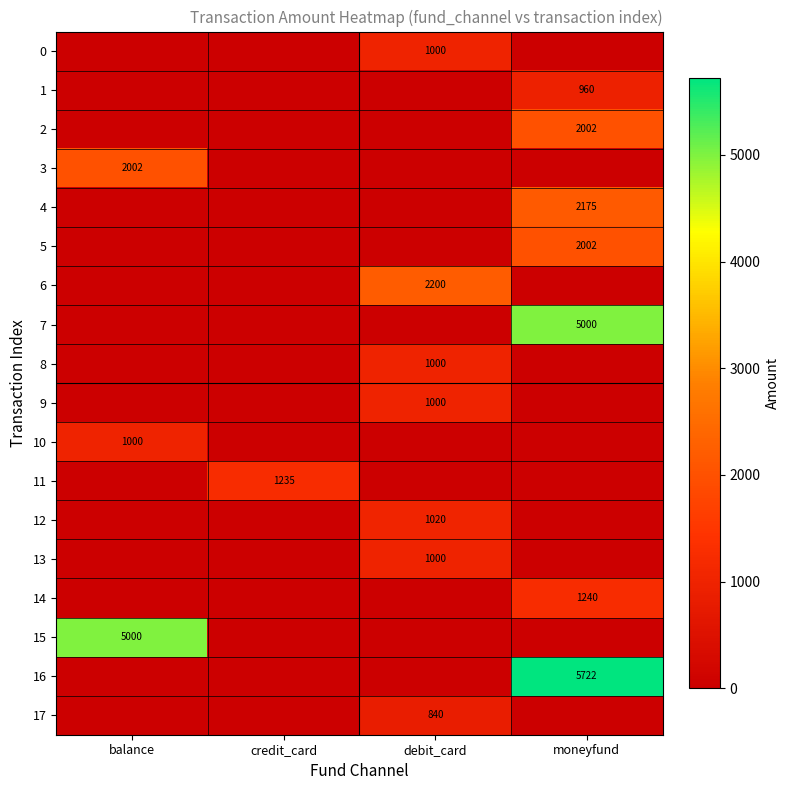

True or false: 2 has a value of 2002 at moneyfund.

True